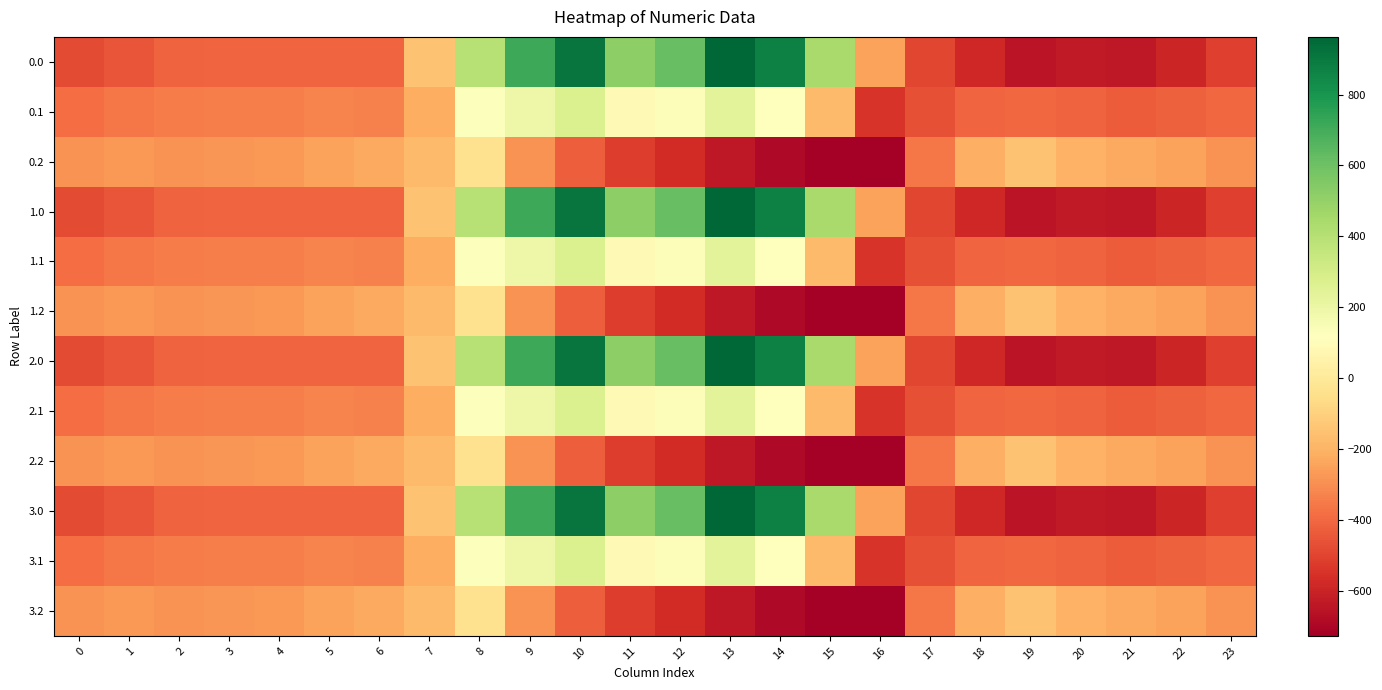

Reading right to left, transcribe all the data shown in this chart.

0.0: 23=-511.3	22=-592.3	21=-638.4	20=-629.9	19=-649.2	18=-586.7	17=-494.8	16=-250.9	15=443.0	14=870.3	13=962.7	12=619.4	11=516.0	10=916.2	9=716.9	8=395.3	7=-150.1	6=-408.0	5=-403.8	4=-404.9	3=-404.4	2=-410.3	1=-449.5	0=-482.0
0.1: 23=-399.4	22=-419.9	21=-432.4	20=-414.5	19=-400.2	18=-405.4	17=-466.6	16=-547.3	15=-173.1	14=113.7	13=241.5	12=134.6	11=87.0	10=274.1	9=191.1	8=125.2	7=-217.1	6=-332.2	5=-325.7	4=-339.6	3=-342.7	2=-347.9	1=-361.1	0=-384.6
0.2: 23=-287.5	22=-247.4	21=-226.4	20=-199.2	19=-151.0	18=-210.0	17=-362.4	16=-726.6	15=-725.8	14=-687.4	13=-640.4	12=-571.2	11=-520.6	10=-423.5	9=-288.5	8=-35.3	7=-176.6	6=-228.8	5=-245.0	4=-274.4	3=-281.0	2=-285.5	1=-272.7	0=-287.1
1.0: 23=-511.3	22=-592.3	21=-638.4	20=-629.9	19=-649.2	18=-586.7	17=-494.8	16=-250.9	15=443.0	14=870.3	13=962.7	12=619.4	11=516.0	10=916.2	9=716.9	8=395.3	7=-150.1	6=-408.0	5=-403.8	4=-404.9	3=-404.4	2=-410.3	1=-449.5	0=-482.0
1.1: 23=-399.4	22=-419.9	21=-432.4	20=-414.5	19=-400.2	18=-405.4	17=-466.6	16=-547.3	15=-173.1	14=113.7	13=241.5	12=134.6	11=87.0	10=274.1	9=191.1	8=125.2	7=-217.1	6=-332.2	5=-325.7	4=-339.6	3=-342.7	2=-347.9	1=-361.1	0=-384.6
1.2: 23=-287.5	22=-247.4	21=-226.4	20=-199.2	19=-151.0	18=-210.0	17=-362.4	16=-726.6	15=-725.8	14=-687.4	13=-640.4	12=-571.2	11=-520.6	10=-423.5	9=-288.5	8=-35.3	7=-176.6	6=-228.8	5=-245.0	4=-274.4	3=-281.0	2=-285.5	1=-272.7	0=-287.1
2.0: 23=-511.3	22=-592.3	21=-638.4	20=-629.9	19=-649.2	18=-586.7	17=-494.8	16=-250.9	15=443.0	14=870.3	13=962.7	12=619.4	11=516.0	10=916.2	9=716.9	8=395.3	7=-150.1	6=-408.0	5=-403.8	4=-404.9	3=-404.4	2=-410.3	1=-449.5	0=-482.0
2.1: 23=-399.4	22=-419.9	21=-432.4	20=-414.5	19=-400.2	18=-405.4	17=-466.6	16=-547.3	15=-173.1	14=113.7	13=241.5	12=134.6	11=87.0	10=274.1	9=191.1	8=125.2	7=-217.1	6=-332.2	5=-325.7	4=-339.6	3=-342.7	2=-347.9	1=-361.1	0=-384.6
2.2: 23=-287.5	22=-247.4	21=-226.4	20=-199.2	19=-151.0	18=-210.0	17=-362.4	16=-726.6	15=-725.8	14=-687.4	13=-640.4	12=-571.2	11=-520.6	10=-423.5	9=-288.5	8=-35.3	7=-176.6	6=-228.8	5=-245.0	4=-274.4	3=-281.0	2=-285.5	1=-272.7	0=-287.1
3.0: 23=-511.3	22=-592.3	21=-638.4	20=-629.9	19=-649.2	18=-586.7	17=-494.8	16=-250.9	15=443.0	14=870.3	13=962.7	12=619.4	11=516.0	10=916.2	9=716.9	8=395.3	7=-150.1	6=-408.0	5=-403.8	4=-404.9	3=-404.4	2=-410.3	1=-449.5	0=-482.0
3.1: 23=-399.4	22=-419.9	21=-432.4	20=-414.5	19=-400.2	18=-405.4	17=-466.6	16=-547.3	15=-173.1	14=113.7	13=241.5	12=134.6	11=87.0	10=274.1	9=191.1	8=125.2	7=-217.1	6=-332.2	5=-325.7	4=-339.6	3=-342.7	2=-347.9	1=-361.1	0=-384.6
3.2: 23=-287.5	22=-247.4	21=-226.4	20=-199.2	19=-151.0	18=-210.0	17=-362.4	16=-726.6	15=-725.8	14=-687.4	13=-640.4	12=-571.2	11=-520.6	10=-423.5	9=-288.5	8=-35.3	7=-176.6	6=-228.8	5=-245.0	4=-274.4	3=-281.0	2=-285.5	1=-272.7	0=-287.1